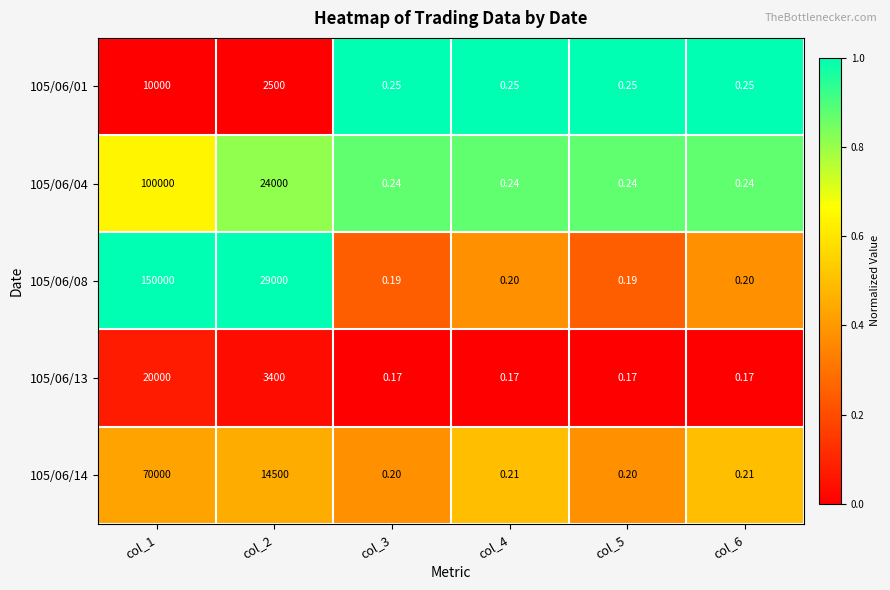

Is the value of 105/06/01 at col_3 greater than the value of 105/06/14 at col_5?

Yes